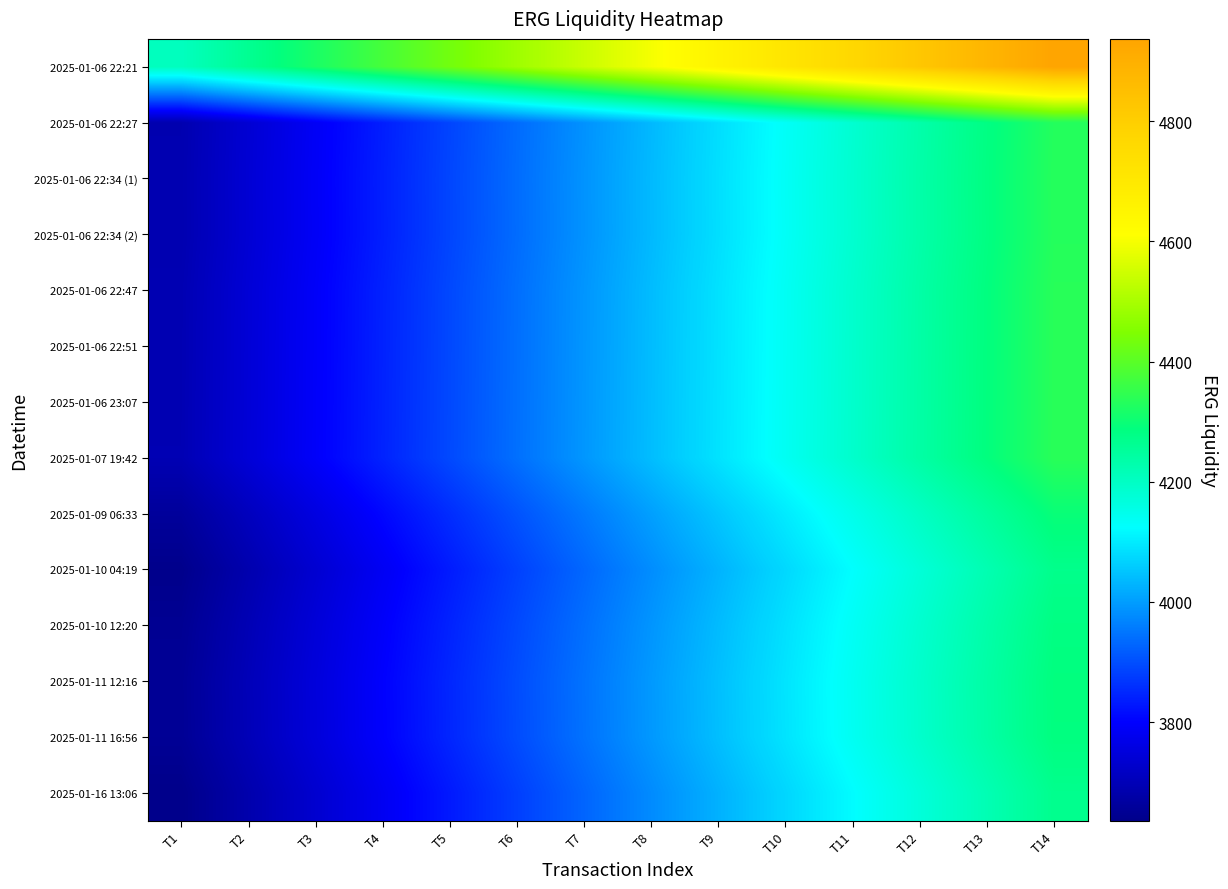

Reading left to right, transcribe all the data shown in this chart.

2025-01-06 22:21: T1=4205.6	T2=4261.9	T3=4318.1	T4=4374.4	T5=4430.7	T6=4486.9	T7=4543.2	T8=4599.5	T9=4655.7	T10=4712.0	T11=4768.2	T12=4824.5	T13=4880.8	T14=4937.0
2025-01-06 22:27: T1=3688.9	T2=3738.2	T3=3787.6	T4=3836.9	T5=3886.3	T6=3935.6	T7=3985.0	T8=4034.3	T9=4083.7	T10=4133.0	T11=4182.4	T12=4231.7	T13=4281.1	T14=4330.4
2025-01-06 22:34 (1): T1=3690.3	T2=3739.6	T3=3789.0	T4=3838.4	T5=3887.7	T6=3937.1	T7=3986.5	T8=4035.8	T9=4085.2	T10=4134.6	T11=4183.9	T12=4233.3	T13=4282.7	T14=4332.0
2025-01-06 22:34 (2): T1=3689.8	T2=3739.2	T3=3788.5	T4=3837.9	T5=3887.2	T6=3936.6	T7=3986.0	T8=4035.3	T9=4084.7	T10=4134.1	T11=4183.4	T12=4232.8	T13=4282.1	T14=4331.5
2025-01-06 22:47: T1=3693.0	T2=3742.4	T3=3791.8	T4=3841.2	T5=3890.6	T6=3940.0	T7=3989.5	T8=4038.9	T9=4088.3	T10=4137.7	T11=4187.1	T12=4236.5	T13=4285.9	T14=4335.3
2025-01-06 22:51: T1=3693.5	T2=3742.9	T3=3792.3	T4=3841.7	T5=3891.1	T6=3940.5	T7=3989.9	T8=4039.4	T9=4088.8	T10=4138.2	T11=4187.6	T12=4237.0	T13=4286.4	T14=4335.8
2025-01-06 23:07: T1=3693.9	T2=3743.4	T3=3792.8	T4=3842.2	T5=3891.6	T6=3941.0	T7=3990.4	T8=4039.9	T9=4089.3	T10=4138.7	T11=4188.1	T12=4237.5	T13=4286.9	T14=4336.4
2025-01-07 19:42: T1=3694.4	T2=3743.8	T3=3793.2	T4=3842.7	T5=3892.1	T6=3941.5	T7=3990.9	T8=4040.4	T9=4089.8	T10=4139.2	T11=4188.6	T12=4238.1	T13=4287.5	T14=4336.9
2025-01-09 06:33: T1=3659.7	T2=3708.7	T3=3757.7	T4=3806.6	T5=3855.6	T6=3904.5	T7=3953.5	T8=4002.5	T9=4051.4	T10=4100.4	T11=4149.3	T12=4198.3	T13=4247.3	T14=4296.2
2025-01-10 04:19: T1=3638.2	T2=3686.9	T3=3735.6	T4=3784.2	T5=3832.9	T6=3881.6	T7=3930.2	T8=3978.9	T9=4027.6	T10=4076.3	T11=4124.9	T12=4173.6	T13=4222.3	T14=4270.9
2025-01-10 12:20: T1=3647.4	T2=3696.2	T3=3745.0	T4=3793.8	T5=3842.6	T6=3891.4	T7=3940.2	T8=3989.0	T9=4037.8	T10=4086.6	T11=4135.4	T12=4184.2	T13=4233.0	T14=4281.7
2025-01-11 12:16: T1=3652.1	T2=3700.9	T3=3749.8	T4=3798.6	T5=3847.5	T6=3896.3	T7=3945.2	T8=3994.1	T9=4042.9	T10=4091.8	T11=4140.6	T12=4189.5	T13=4238.3	T14=4287.2
2025-01-11 16:56: T1=3651.2	T2=3700.0	T3=3748.9	T4=3797.7	T5=3846.6	T6=3895.4	T7=3944.2	T8=3993.1	T9=4041.9	T10=4090.8	T11=4139.6	T12=4188.5	T13=4237.3	T14=4286.2
2025-01-16 13:06: T1=3635.9	T2=3684.5	T3=3733.1	T4=3781.8	T5=3830.4	T6=3879.1	T7=3927.7	T8=3976.3	T9=4025.0	T10=4073.6	T11=4122.3	T12=4170.9	T13=4219.5	T14=4268.2